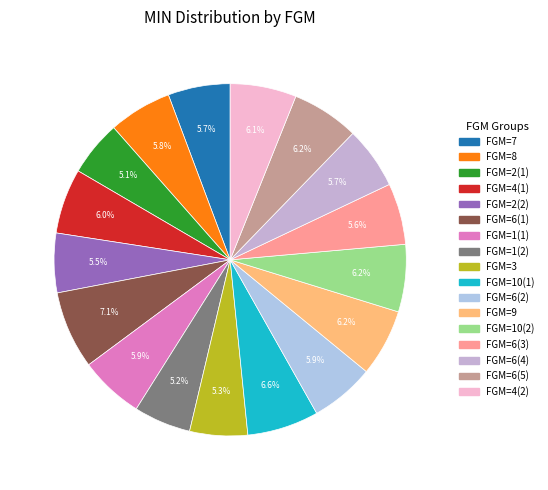

Count the number of slices in the pie.

17